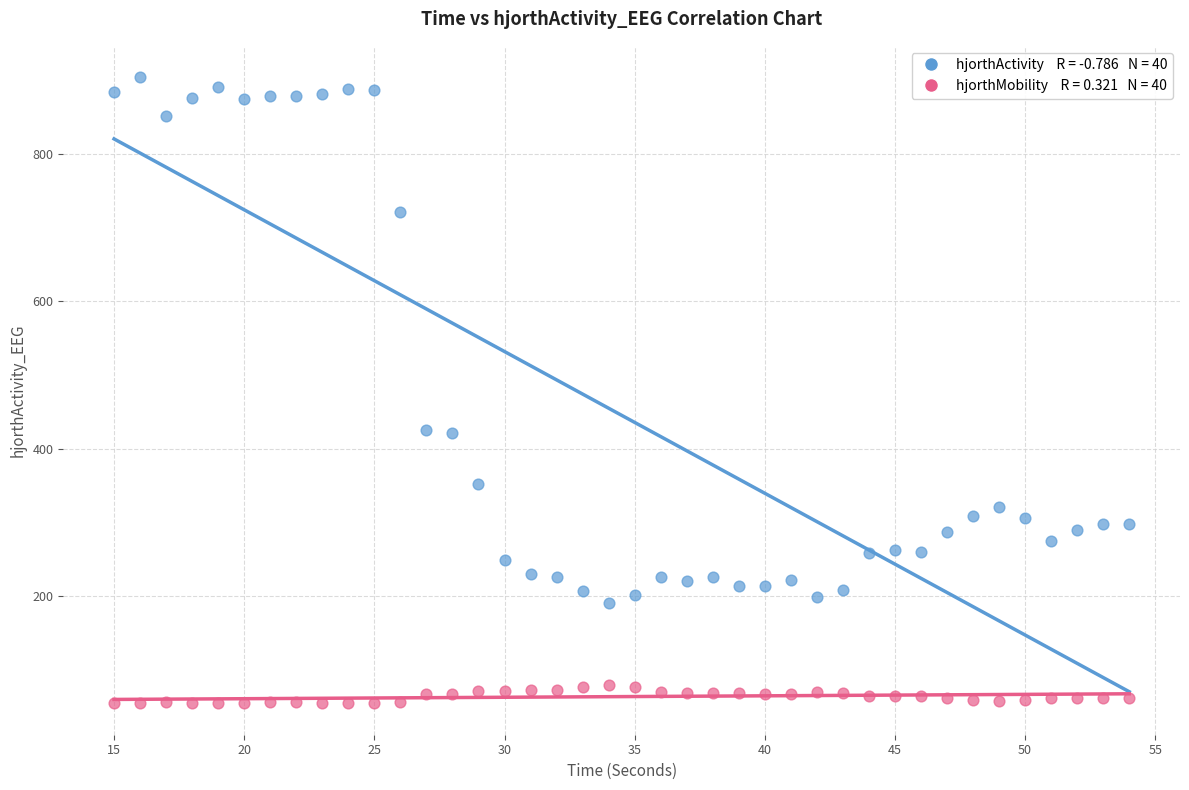

Across all data points, what is the range of X values (max minus min)?

39.0